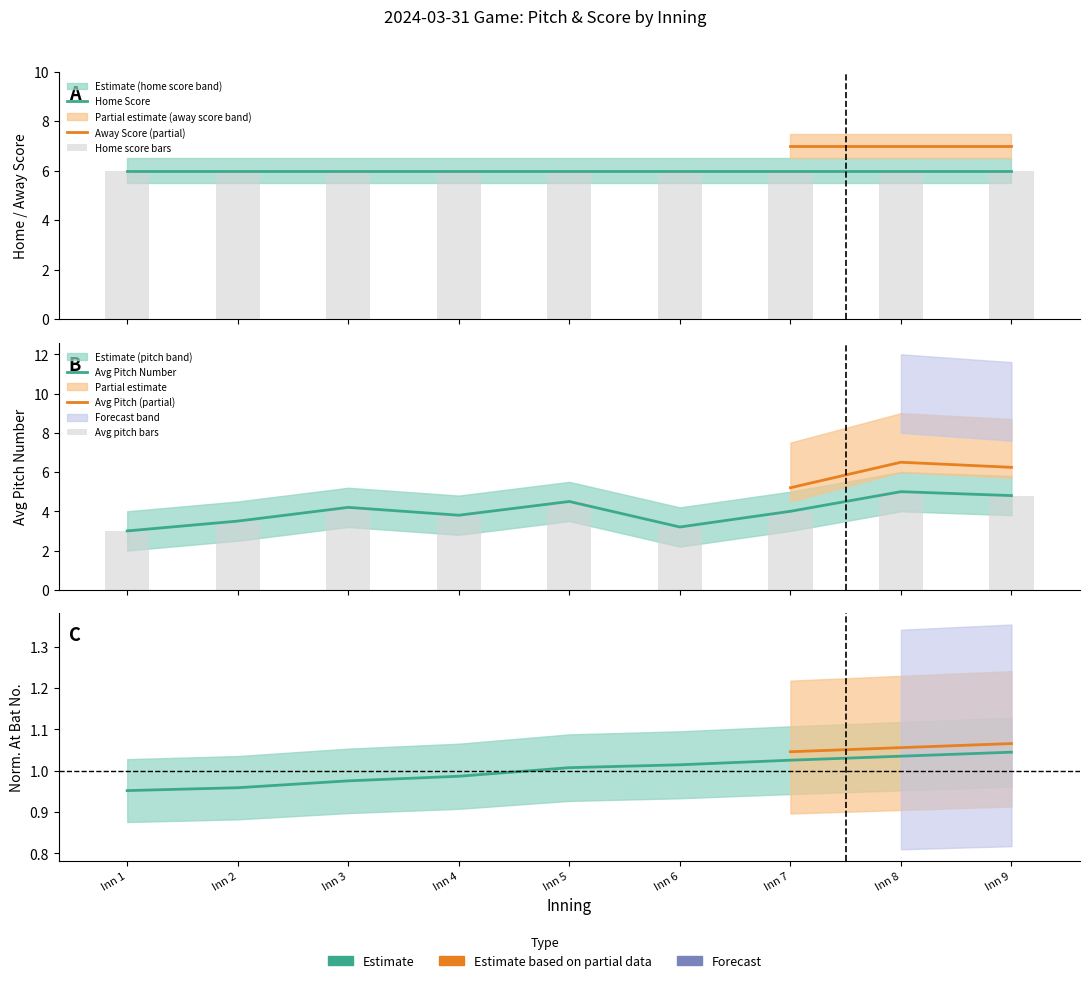

Which series has the largest total across all categories?

avg_pitch_number